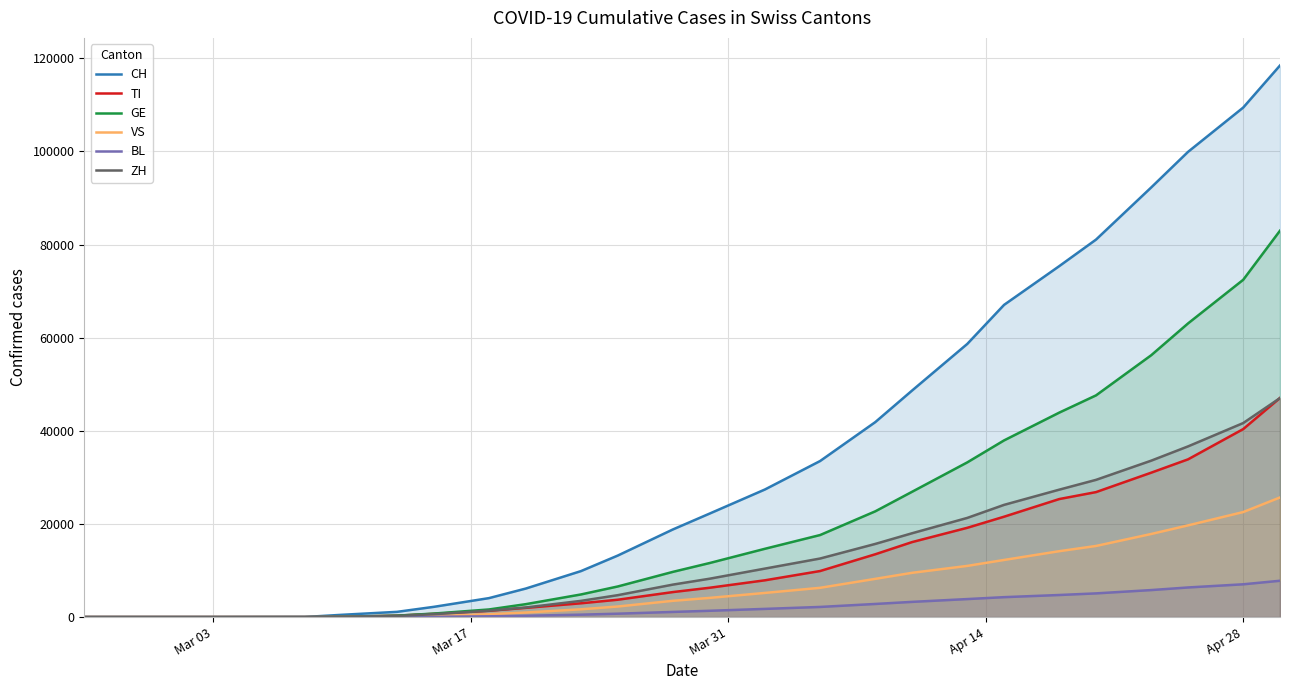

How many values in GE are above zero?

22